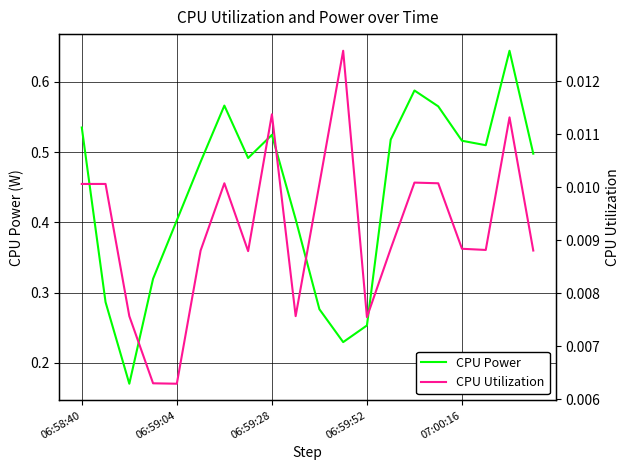

What is the sum of all CPU Utilization values?

0.2